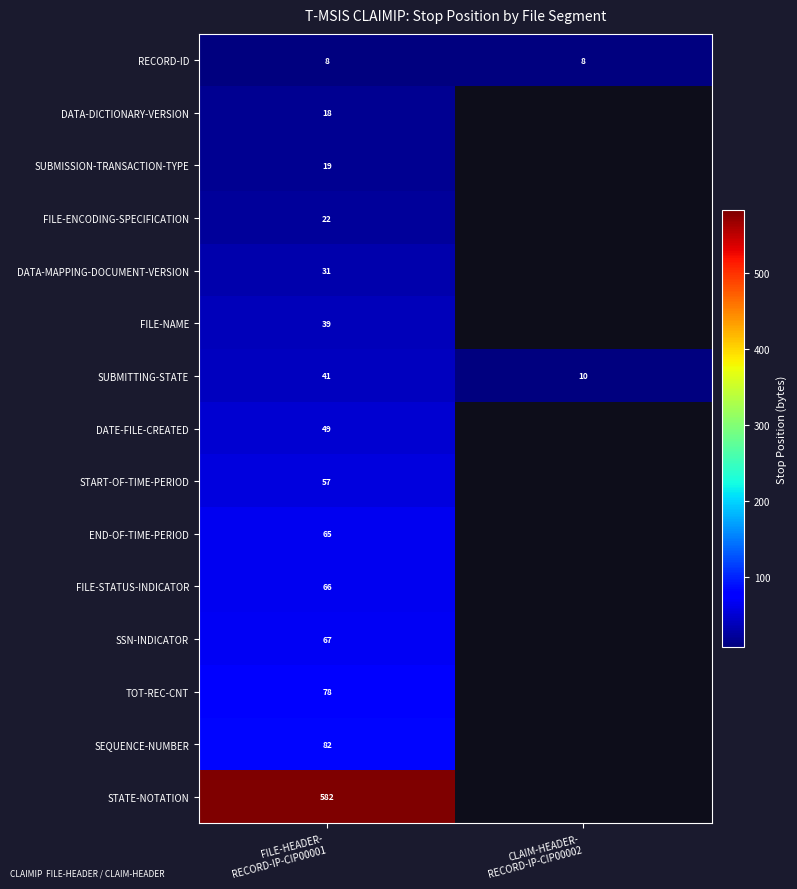

What is the sum of all RECORD-ID values?

16